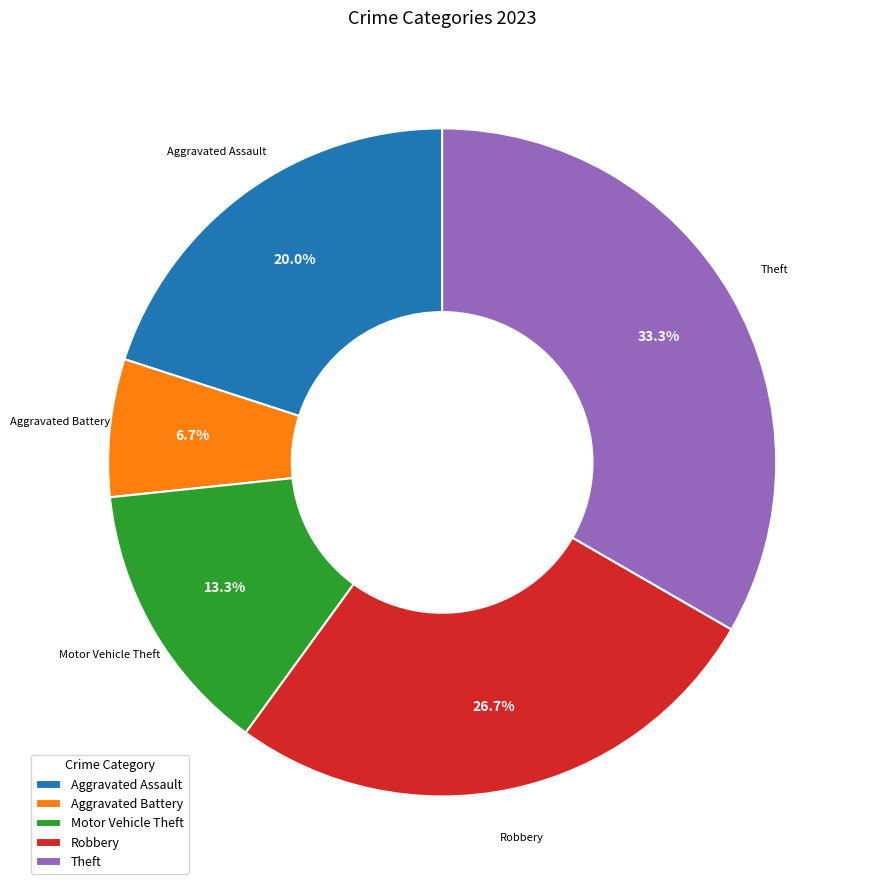

Does Theft represent more than half of the total?

No